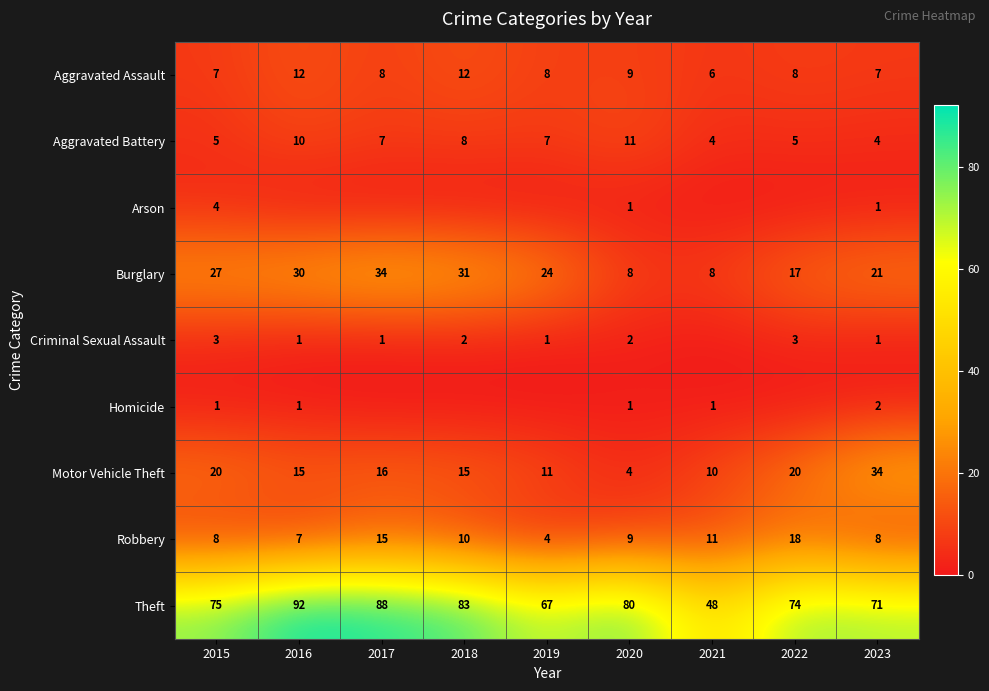

Is it true that Arson equals 2 at 2023?

False